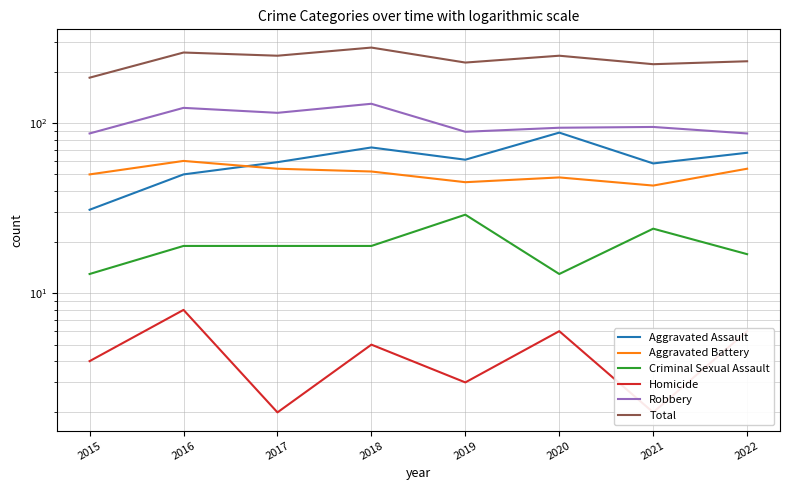

Between 2017 and 2019, which is larger?

2019